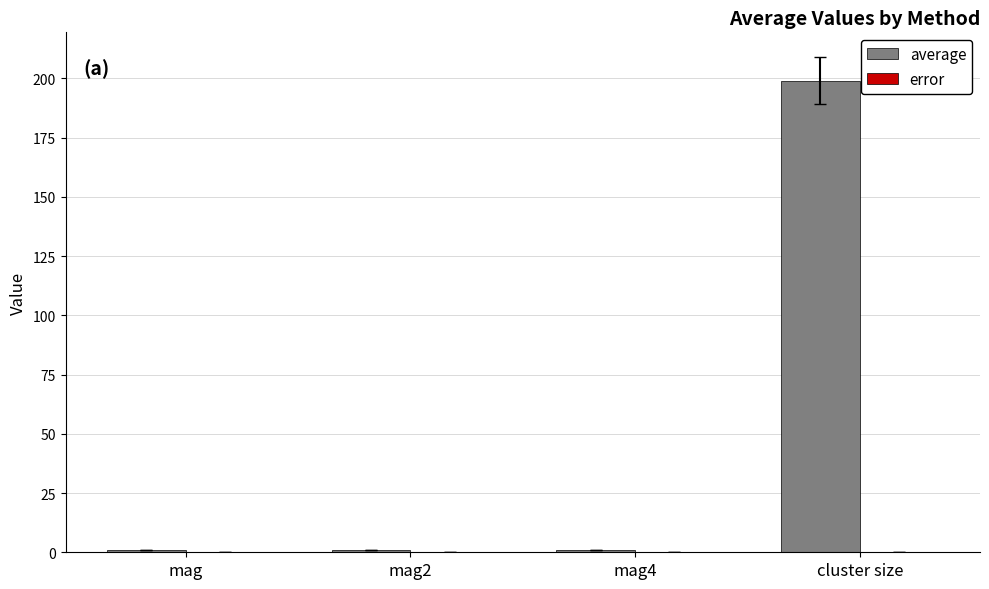

Which series has the largest total across all categories?

average